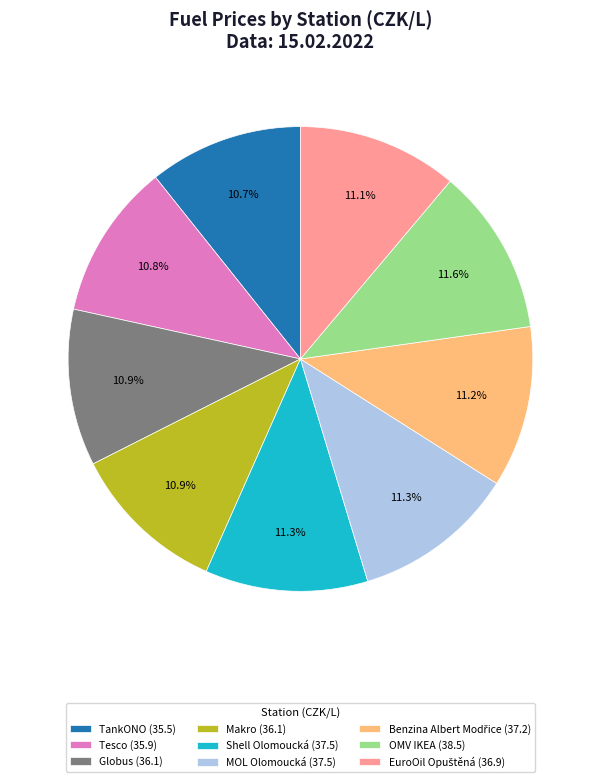

What percentage is NOT represented by Shell Olomoucká (37.5)?

88.7%